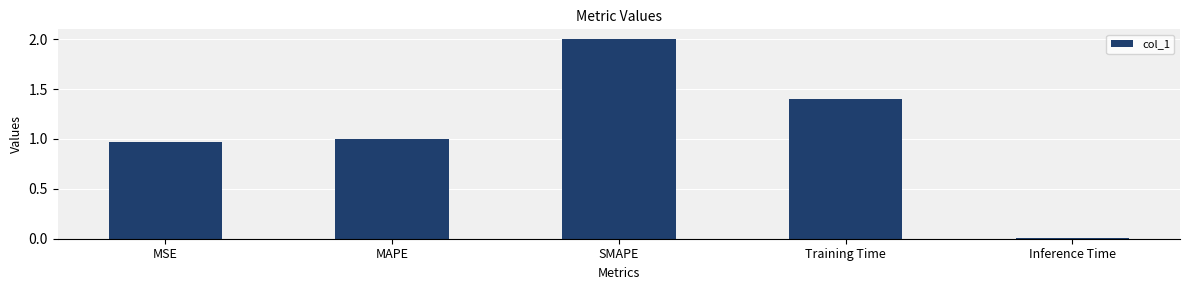

List the labels in order of value, largest first.

SMAPE, Training Time, MAPE, MSE, Inference Time